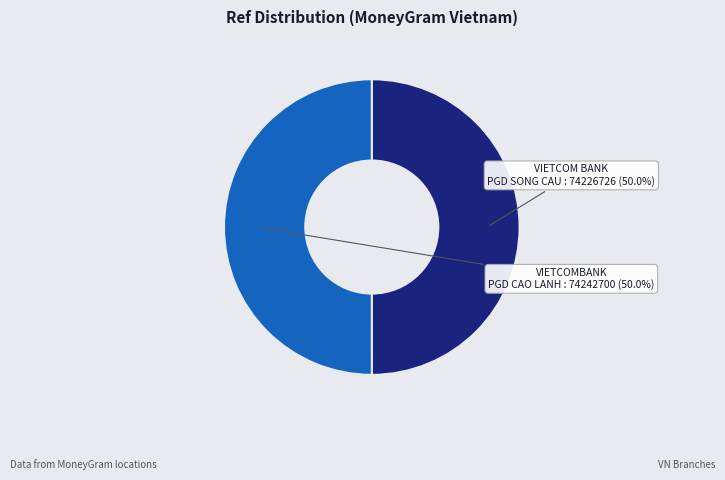

What is the ratio of the value at VIETCOM BANK PGD SONG CAU to the value at VIETCOMBANK PGD CAO LANH?

1.0